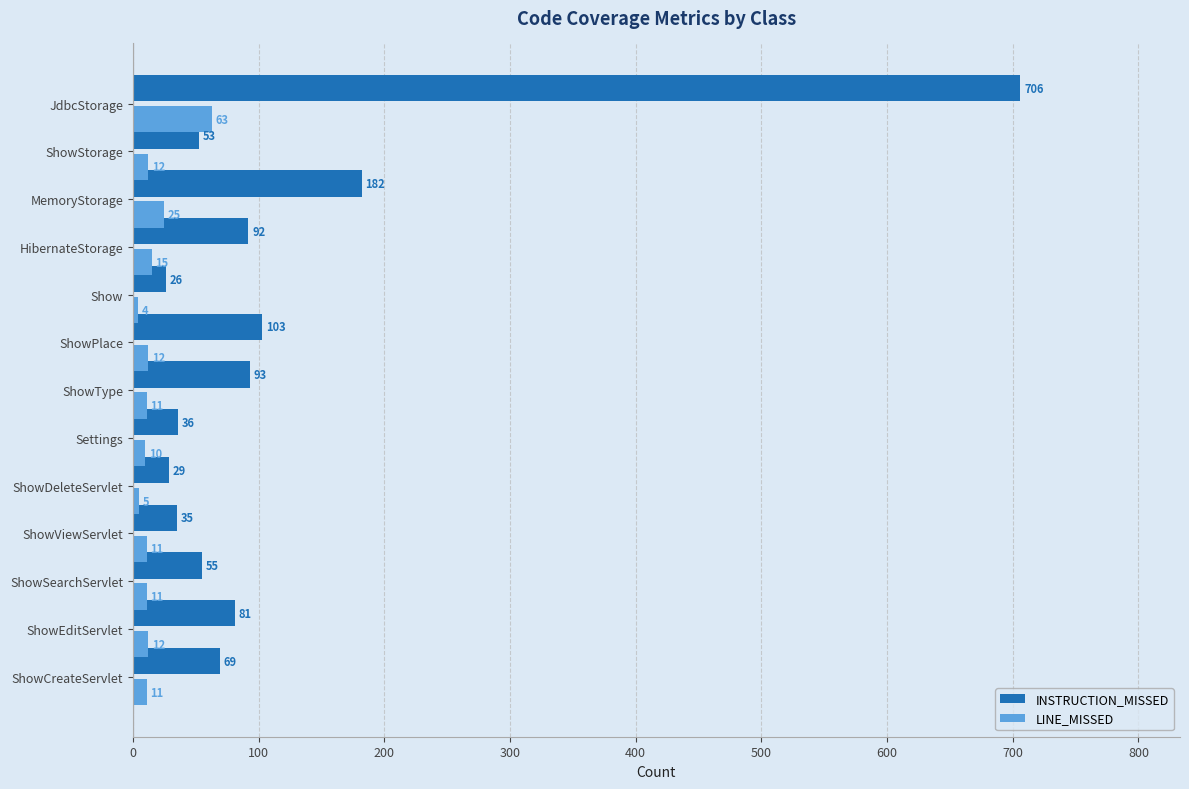

Read the LINE_MISSED value at ShowSearchServlet, to the nearest 5.

10